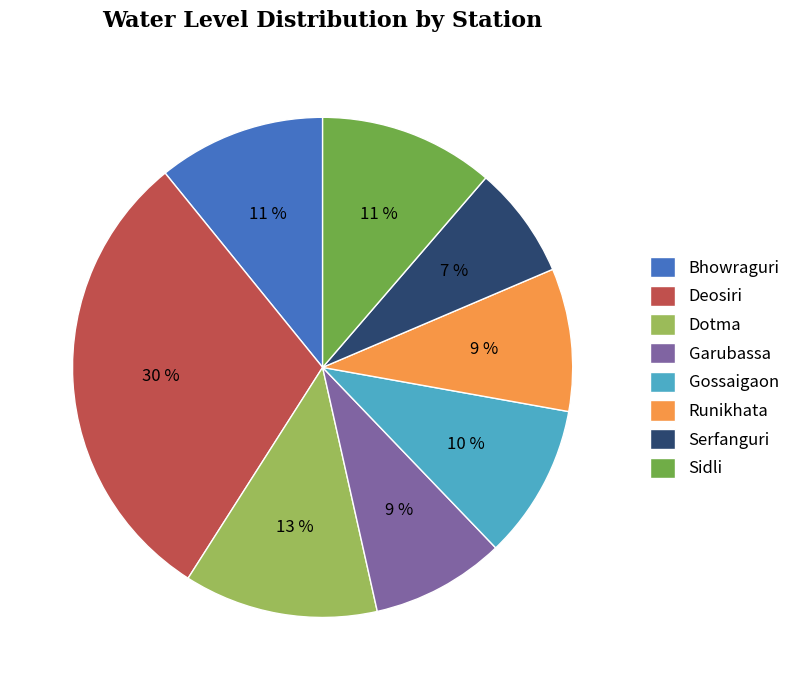

Which category has the biggest portion of the pie?

Deosiri